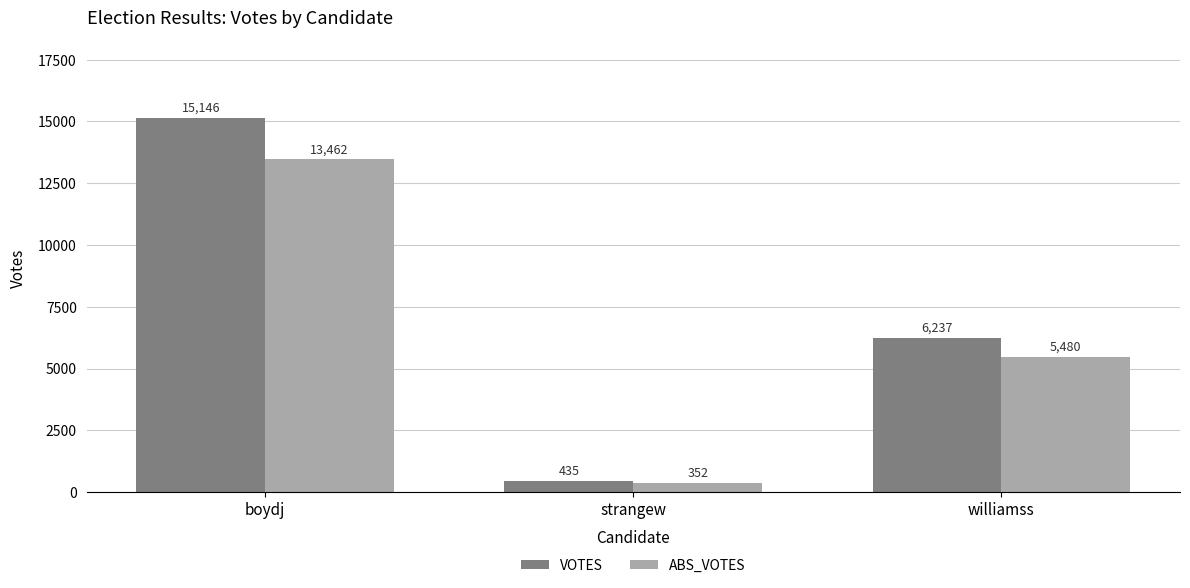

At which label does VOTES reach its minimum?

strangew